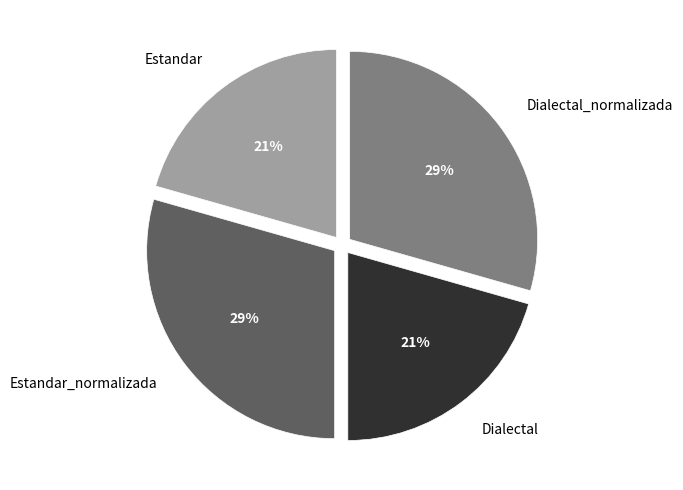

To the nearest percent, what is the average slice percentage?

25%